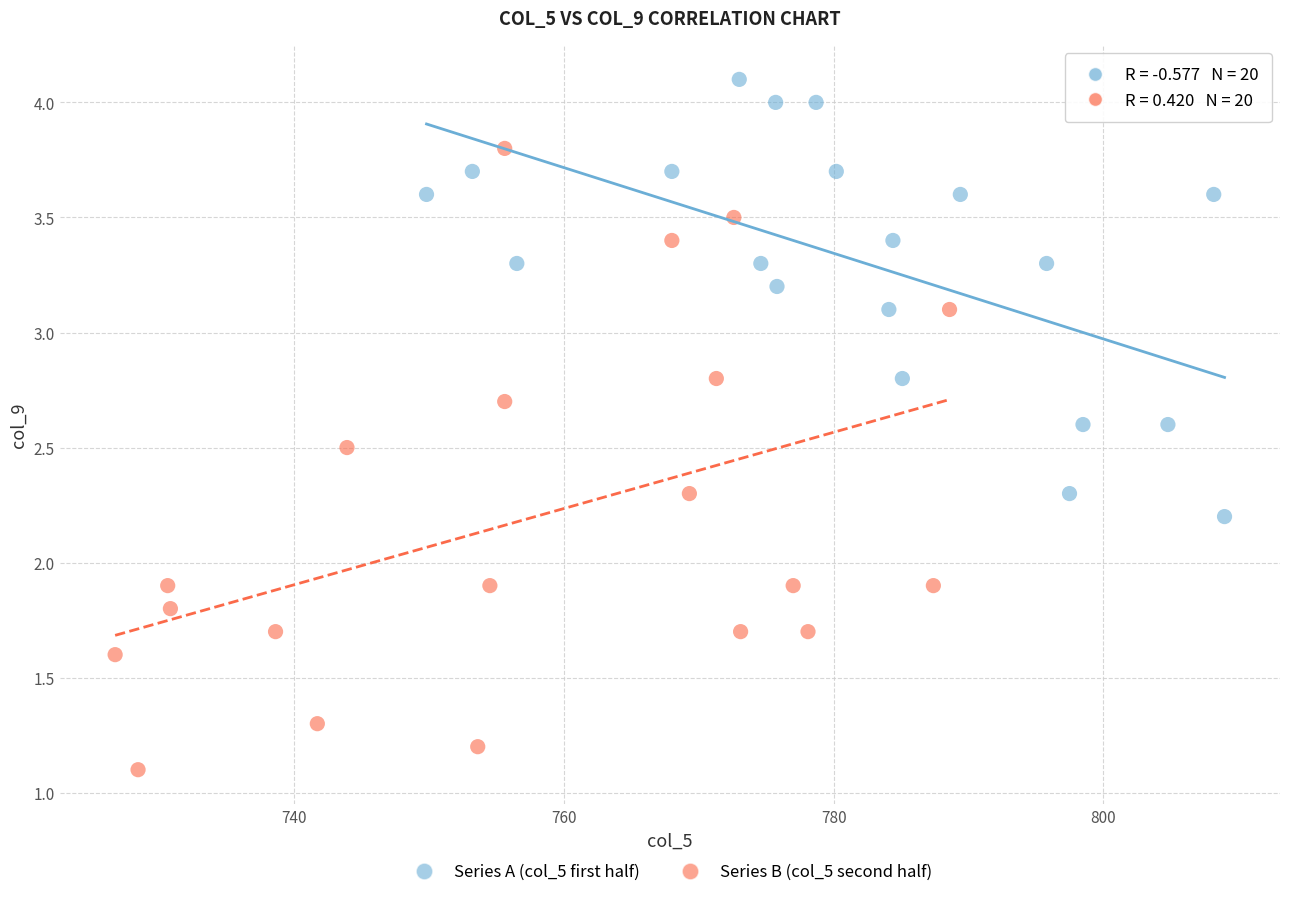

Which series has the widest spread of Y values?

Series B (col_5 second half)